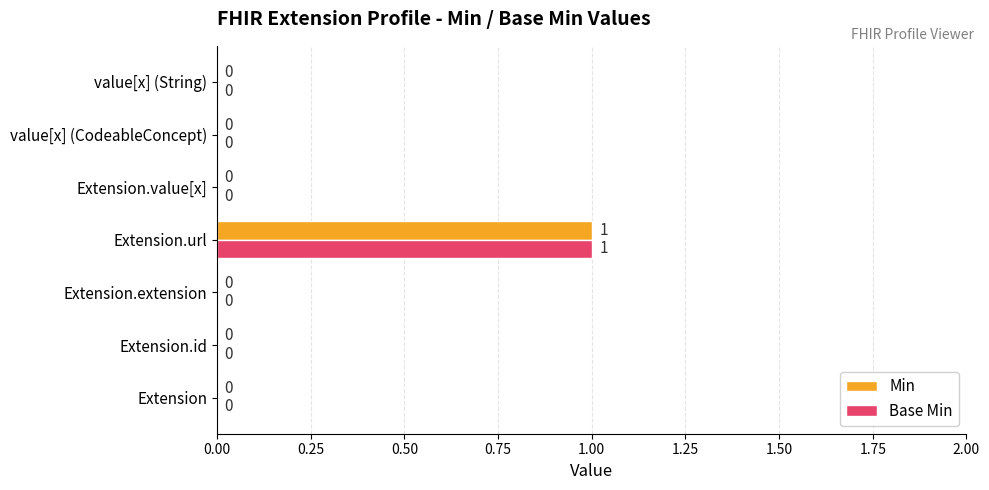

The value of Base Min at Extension.extension is 0. True or false?

True